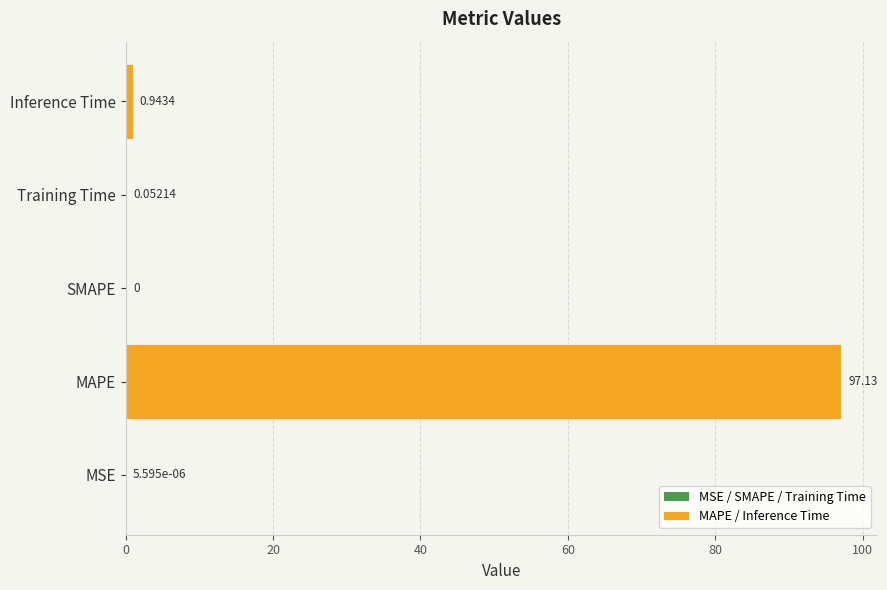

At which category does the chart reach its peak across all series?

MAPE